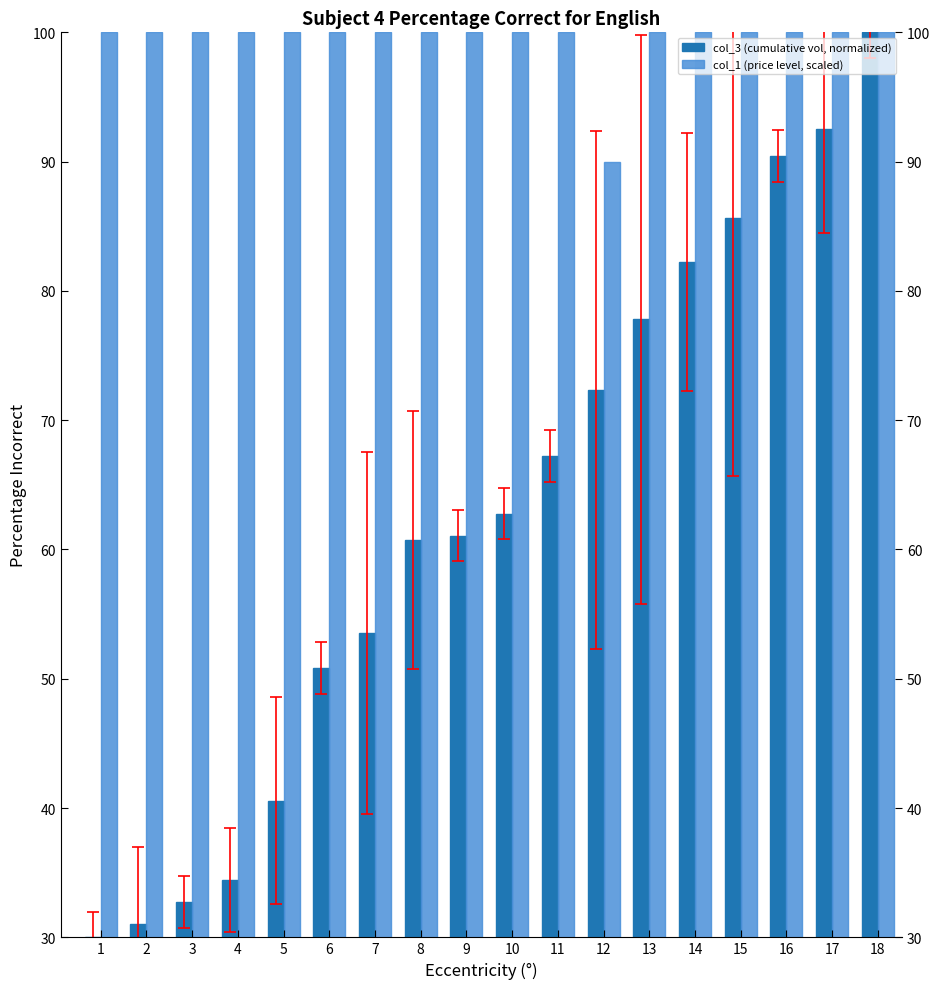

Is the value of col_3 (cumulative vol, normalized) at 5 greater than the value of col_1 (price level, scaled) at 17?

No